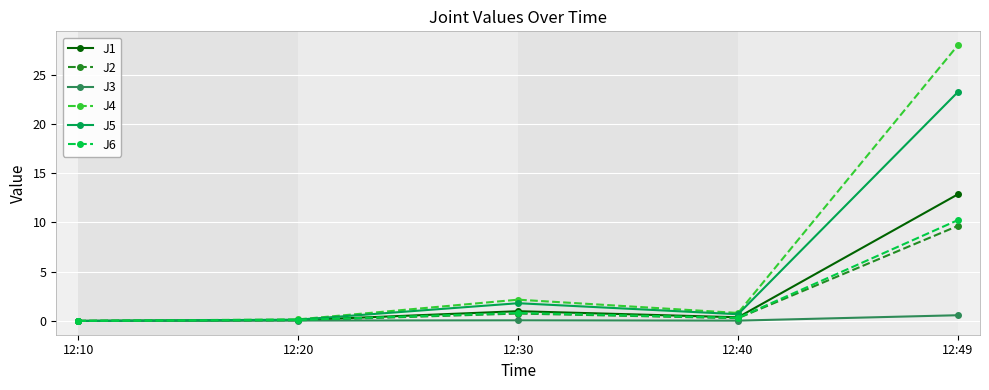

At which label does J3 reach its peak?

12:49